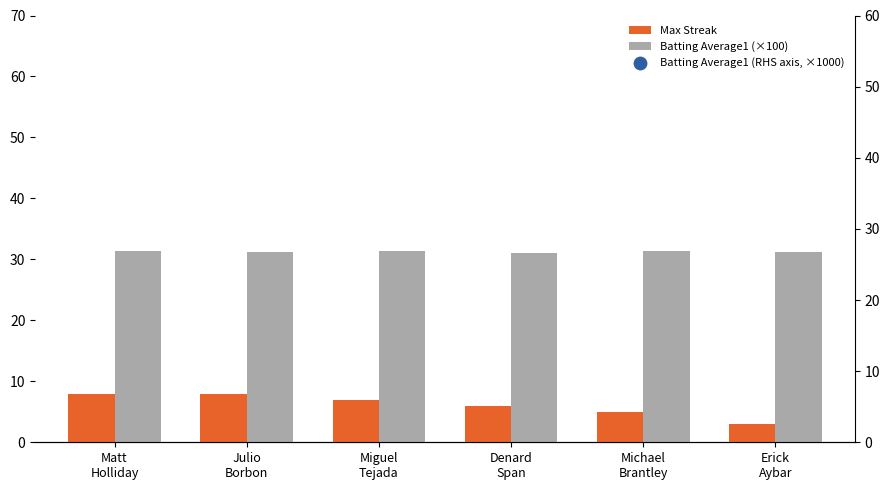

Is the value of Batting Average1 (RHS axis, ×1000) at Matt
Holliday greater than the value of Max Streak at Denard
Span?

Yes